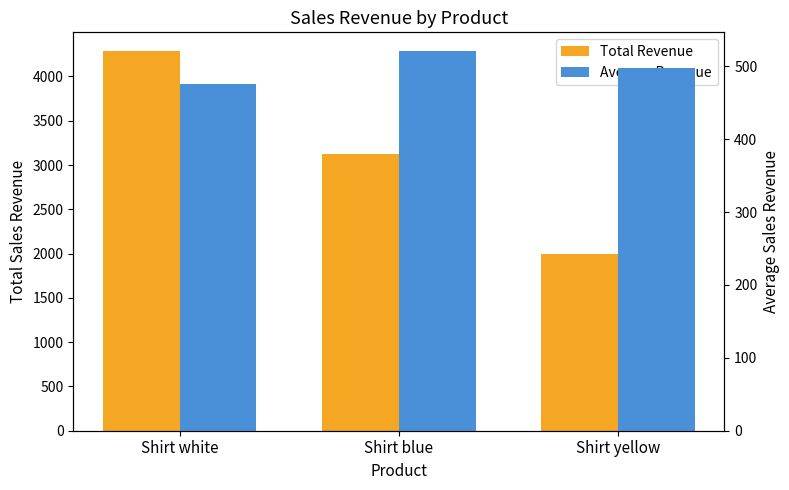

Reading left to right, extract all data points from this chart.

Total Revenue: 4284.0	3124.0	1990.0
Average Revenue: 476.0	520.7	497.5